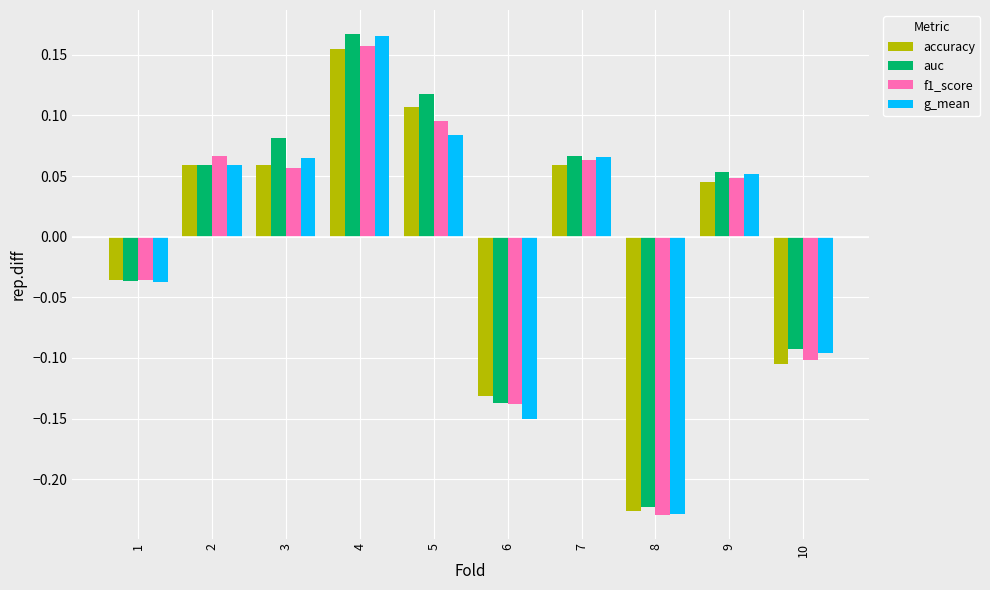

Between 1 and 9, which series saw the biggest shift?

auc